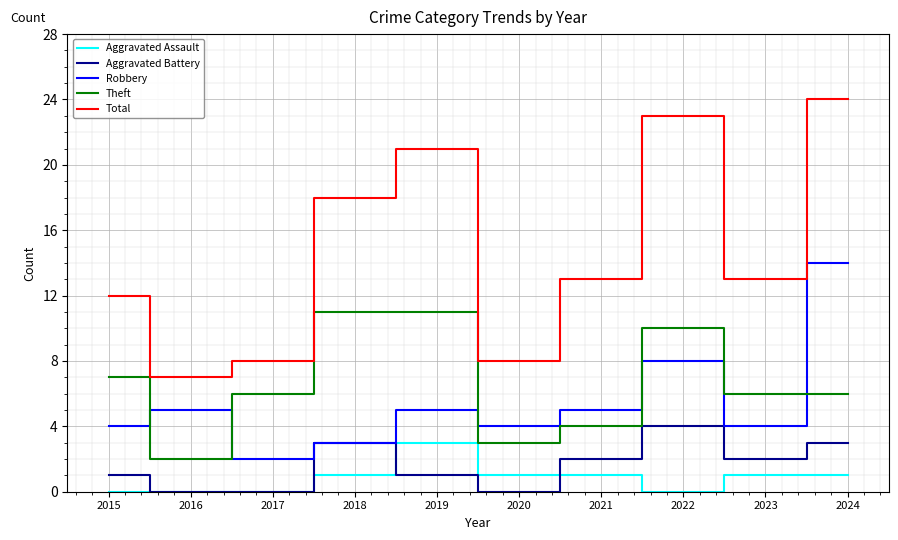

Count the number of data series in this chart.

5